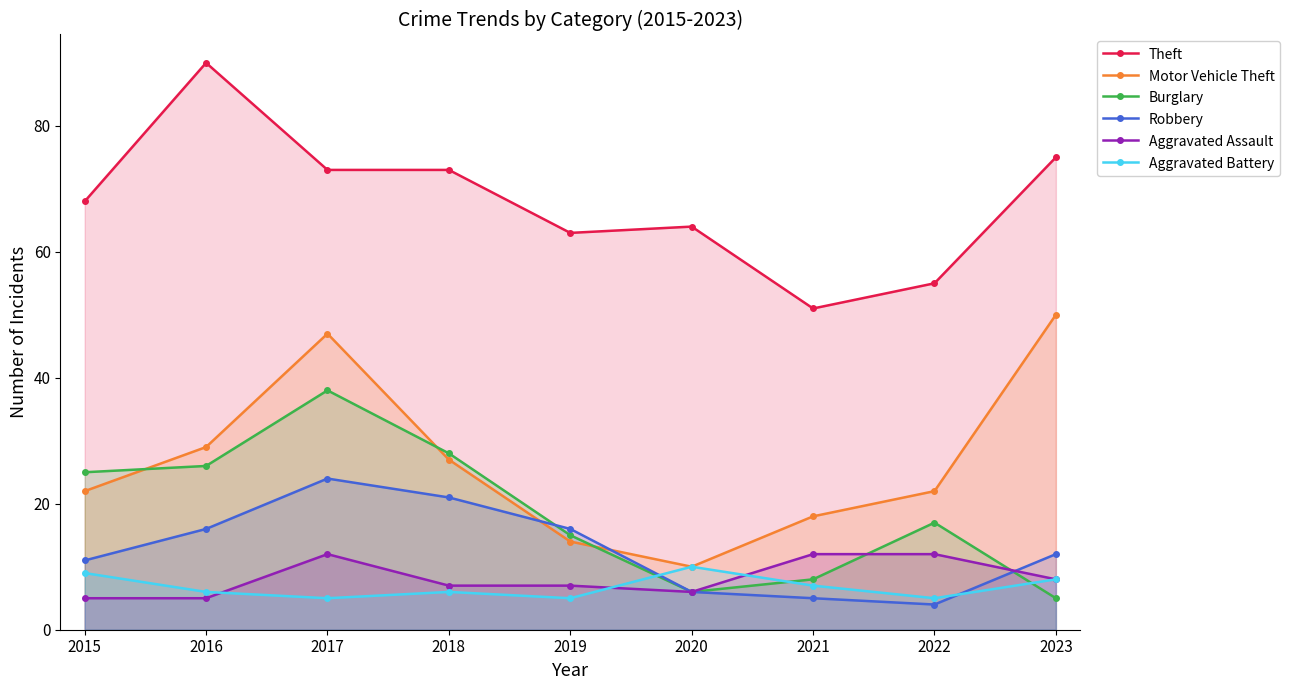

Reading left to right, what are all the values shown in this chart?

Theft: 2015=68	2016=90	2017=73	2018=73	2019=63	2020=64	2021=51	2022=55	2023=75
Motor Vehicle Theft: 2015=22	2016=29	2017=47	2018=27	2019=14	2020=10	2021=18	2022=22	2023=50
Burglary: 2015=25	2016=26	2017=38	2018=28	2019=15	2020=6	2021=8	2022=17	2023=5
Robbery: 2015=11	2016=16	2017=24	2018=21	2019=16	2020=6	2021=5	2022=4	2023=12
Aggravated Assault: 2015=5	2016=5	2017=12	2018=7	2019=7	2020=6	2021=12	2022=12	2023=8
Aggravated Battery: 2015=9	2016=6	2017=5	2018=6	2019=5	2020=10	2021=7	2022=5	2023=8